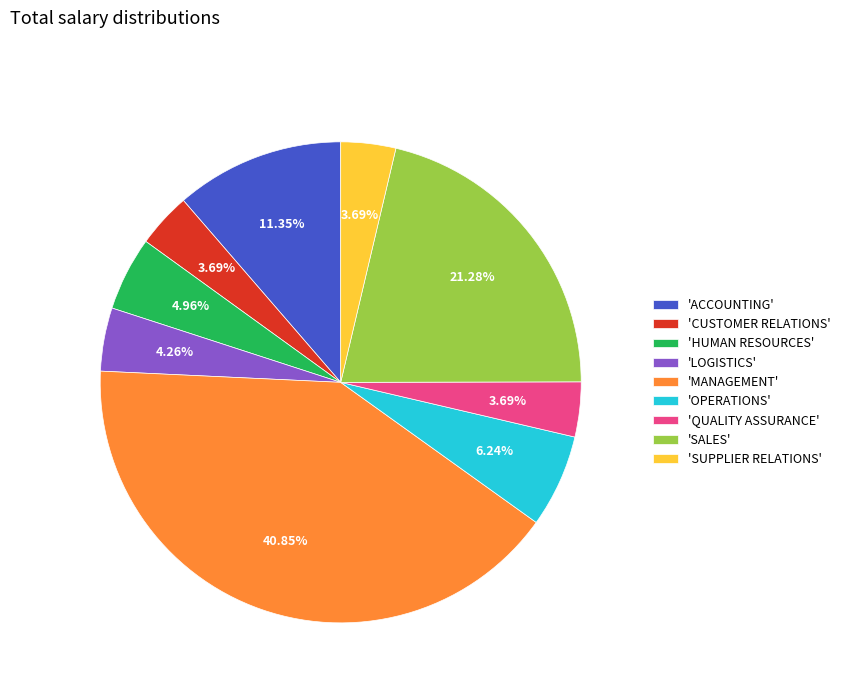

Does 'MANAGEMENT' account for over 50% of the chart?

No